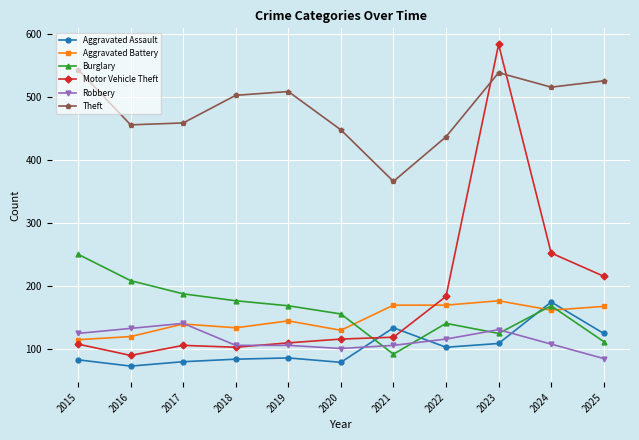

What is the maximum value for Burglary?

250